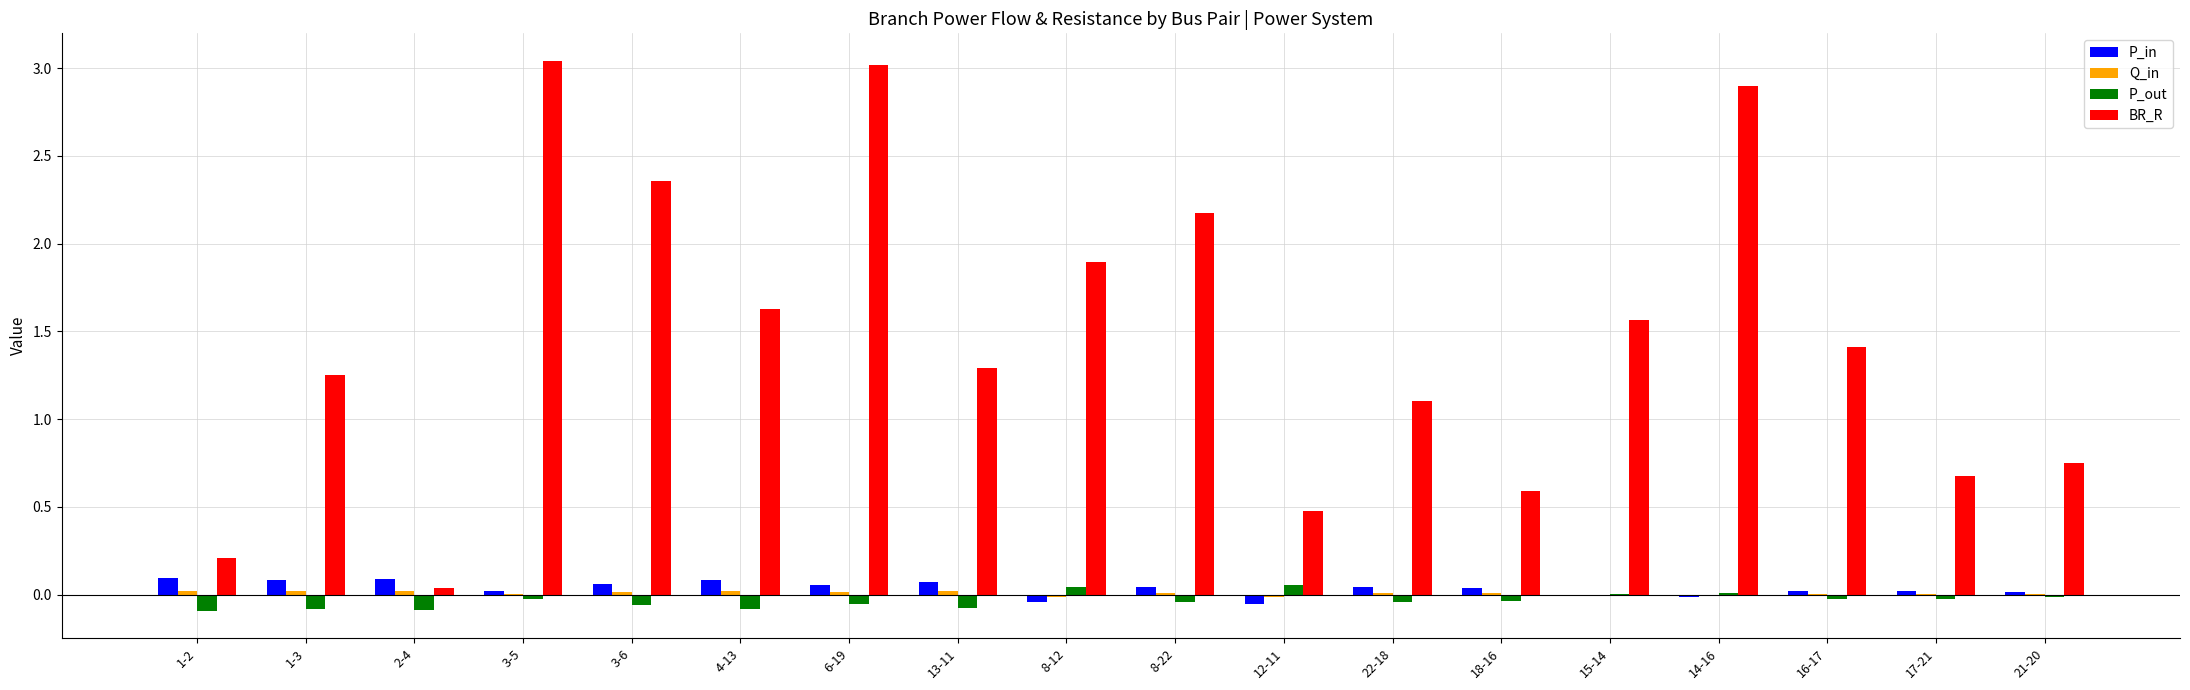

Is it true that BR_R equals 1.3 at 13-11?

True